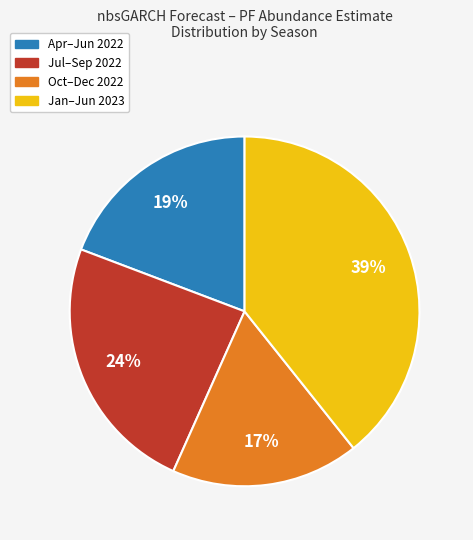

Is the sum of Apr–Jun 2022 and Jan–Jun 2023 greater than half?

Yes